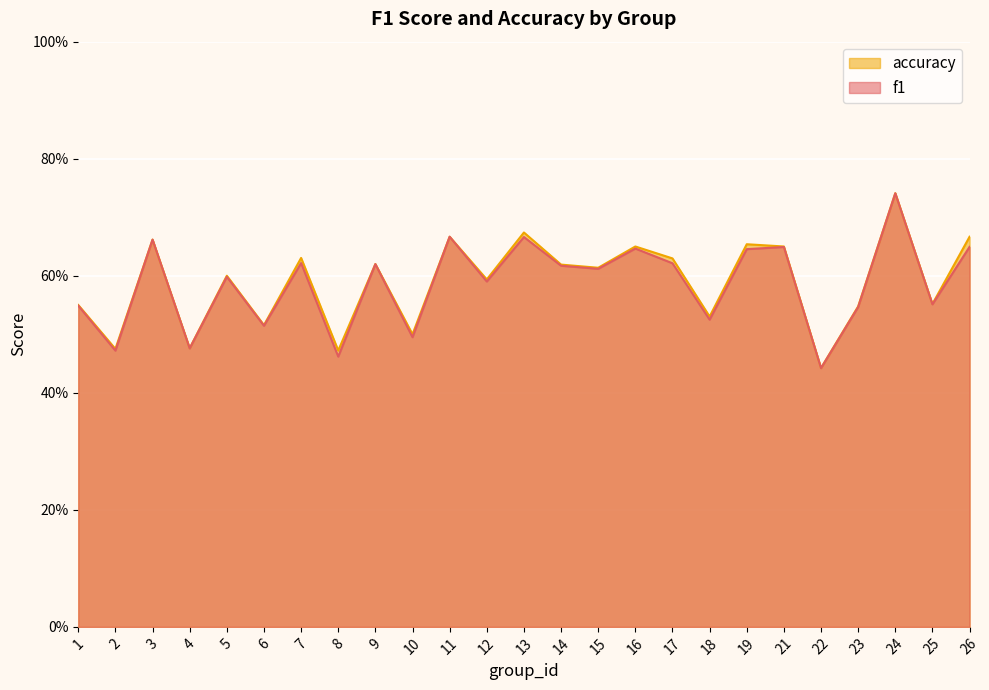

Where is the first local minimum for accuracy?

2